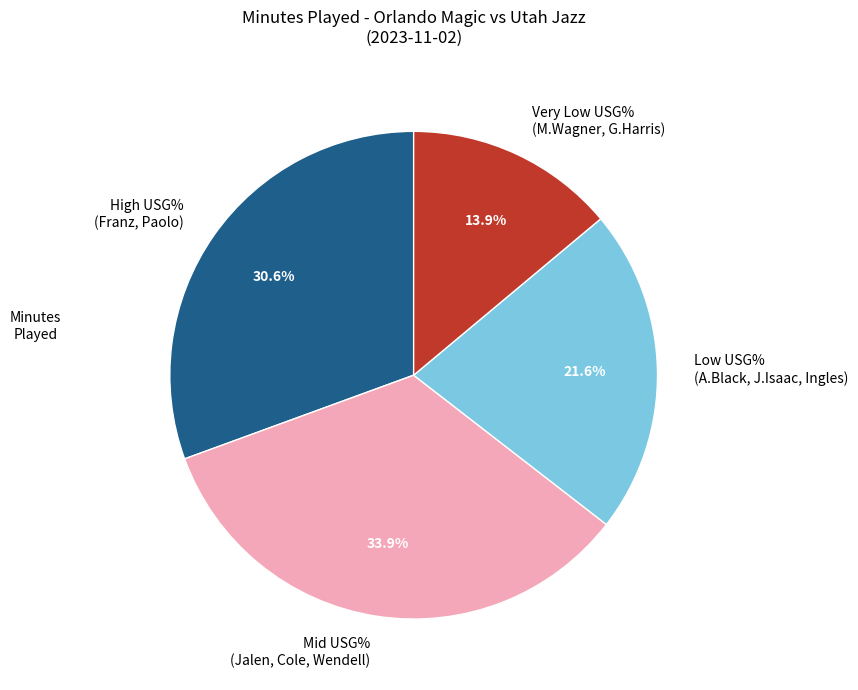

Count the number of slices in the pie.

4